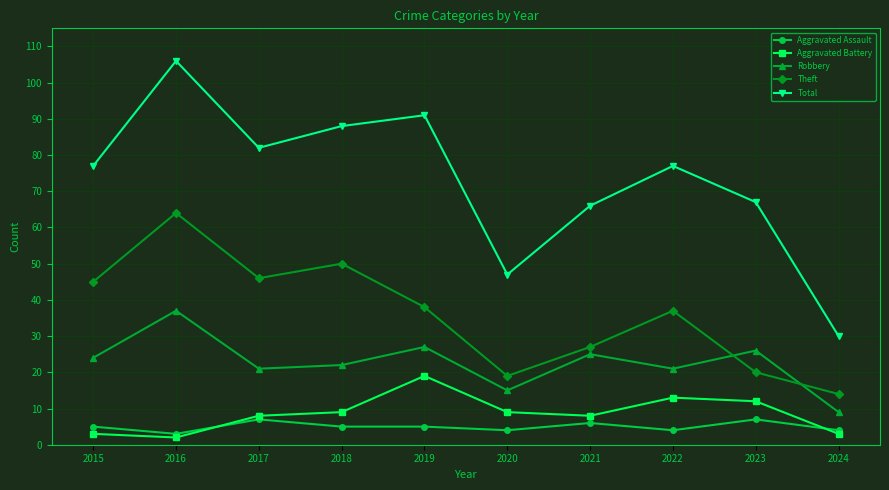

Reading left to right, transcribe all the data shown in this chart.

Aggravated Assault: 5	3	7	5	5	4	6	4	7	4
Aggravated Battery: 3	2	8	9	19	9	8	13	12	3
Robbery: 24	37	21	22	27	15	25	21	26	9
Theft: 45	64	46	50	38	19	27	37	20	14
Total: 77	106	82	88	91	47	66	77	67	30